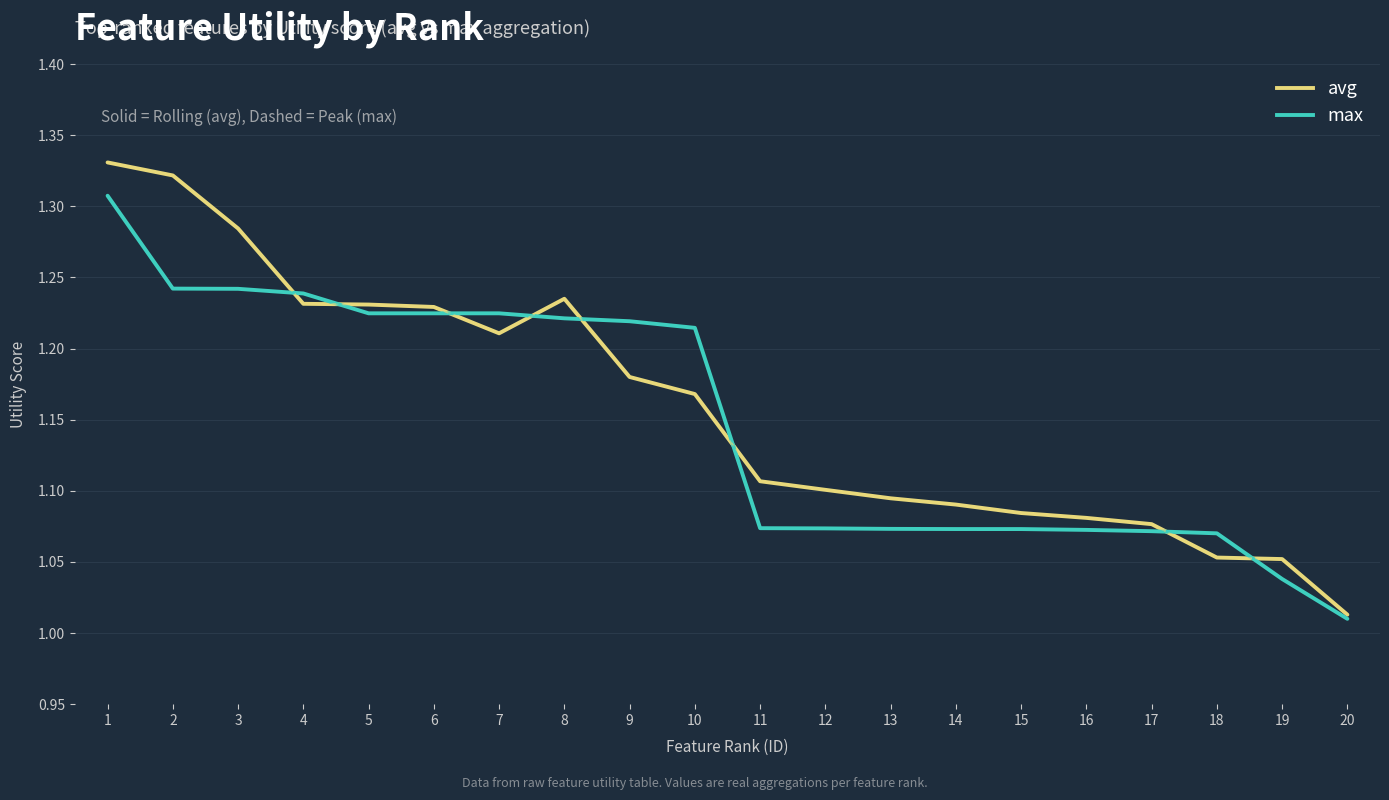

List the series in order of their peak value, highest first.

avg, max